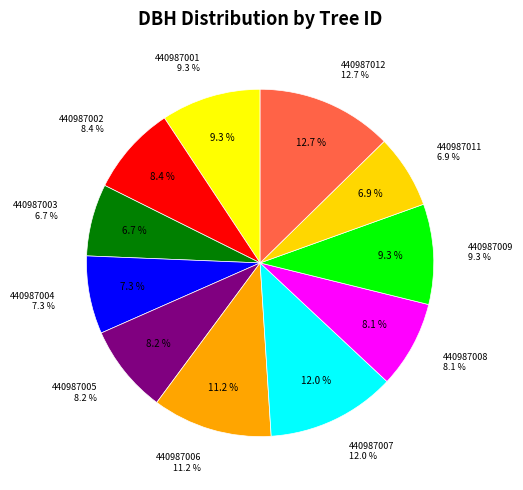

Which slice is the smallest?

440987003